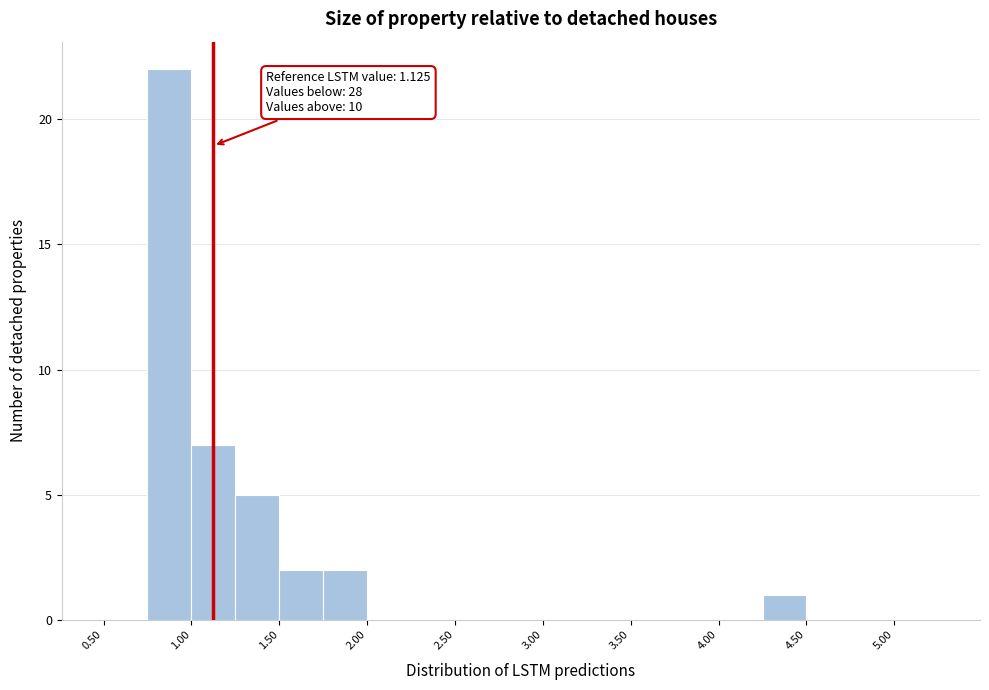

Over which range of the x-axis is the bar tallest?

0.75 to 1.00